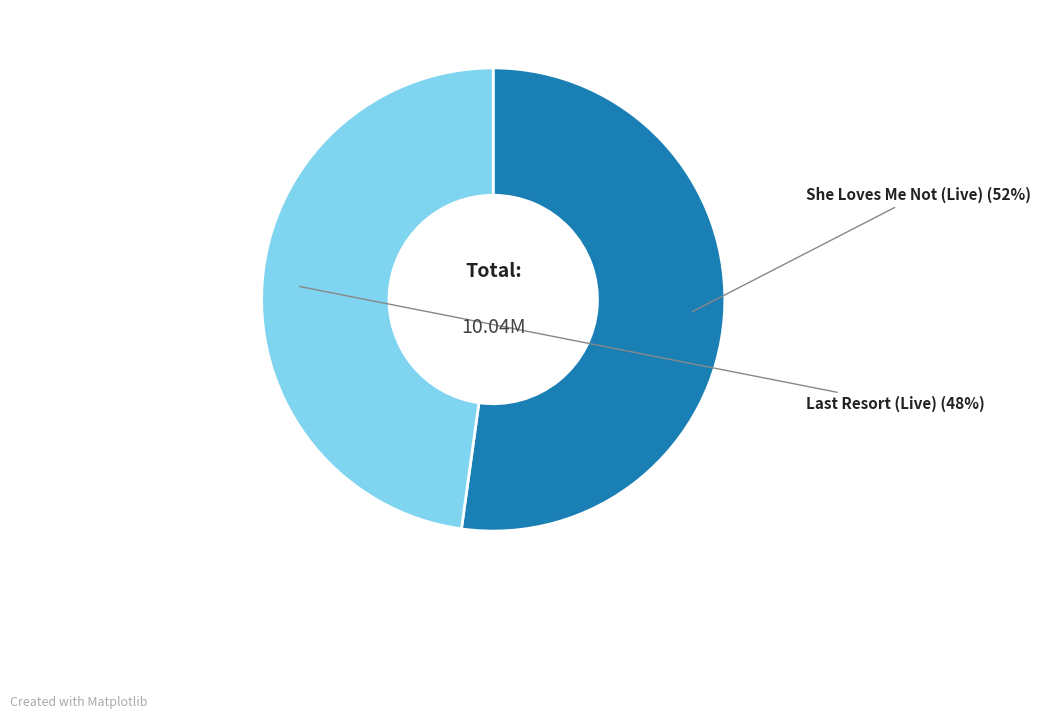

To the nearest percent, what is the difference between the largest and smallest slice percentages?

4%